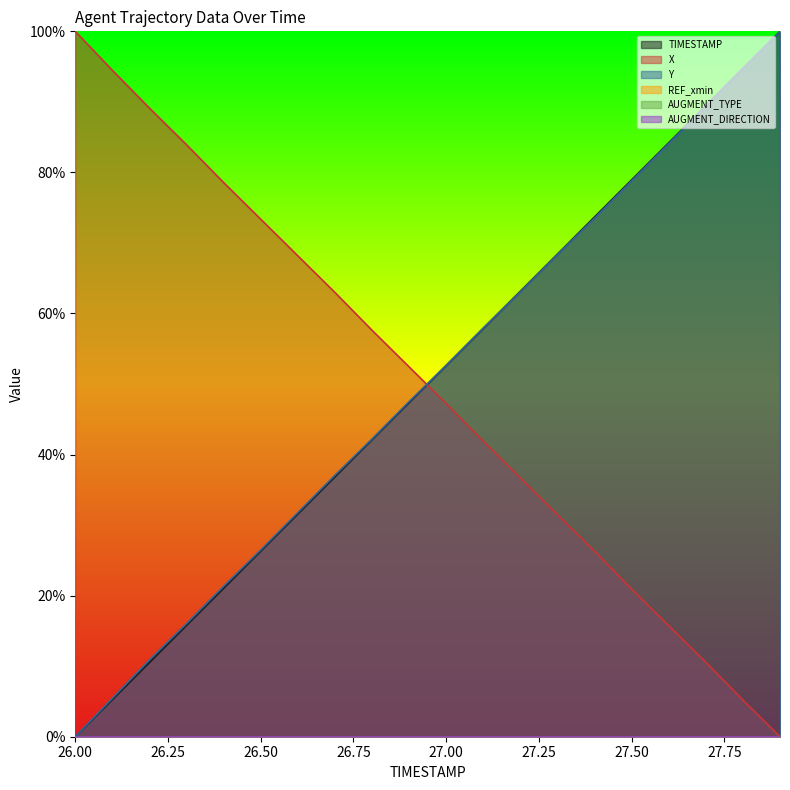

Which series has the widest spread of values?

TIMESTAMP